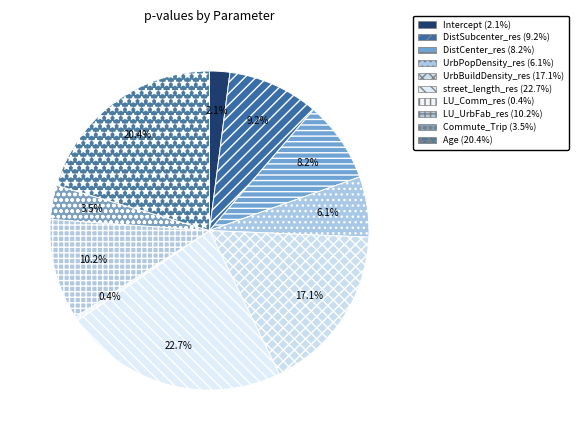

The LU_Comm_res slice represents 0% of the pie. True or false?

True